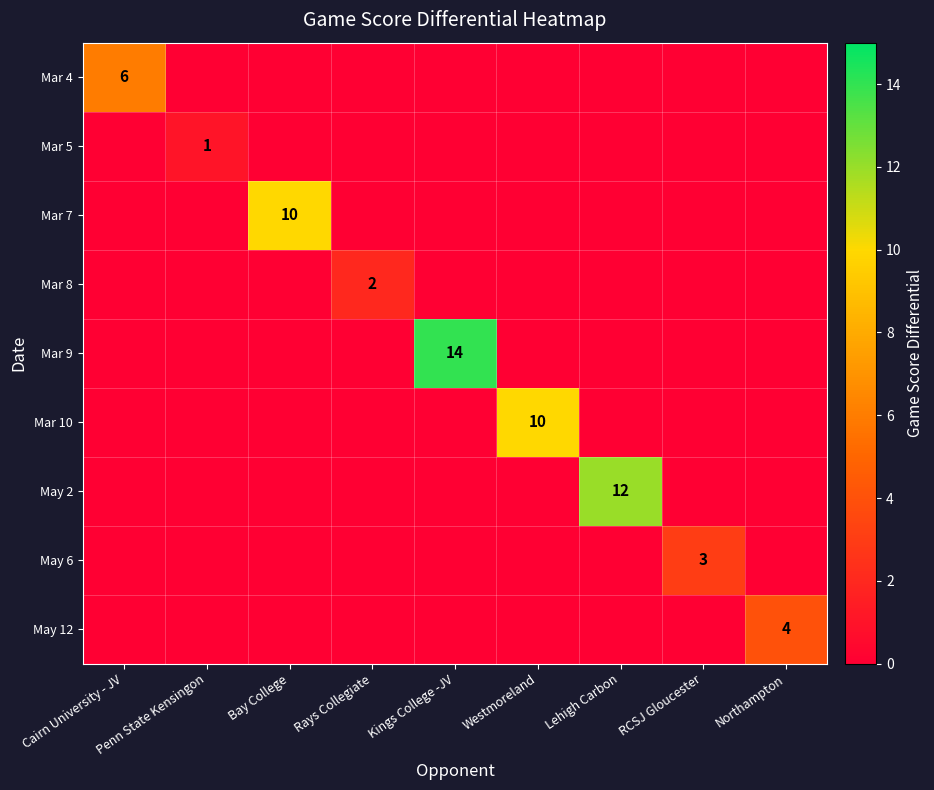

How many data points does each series have?

9